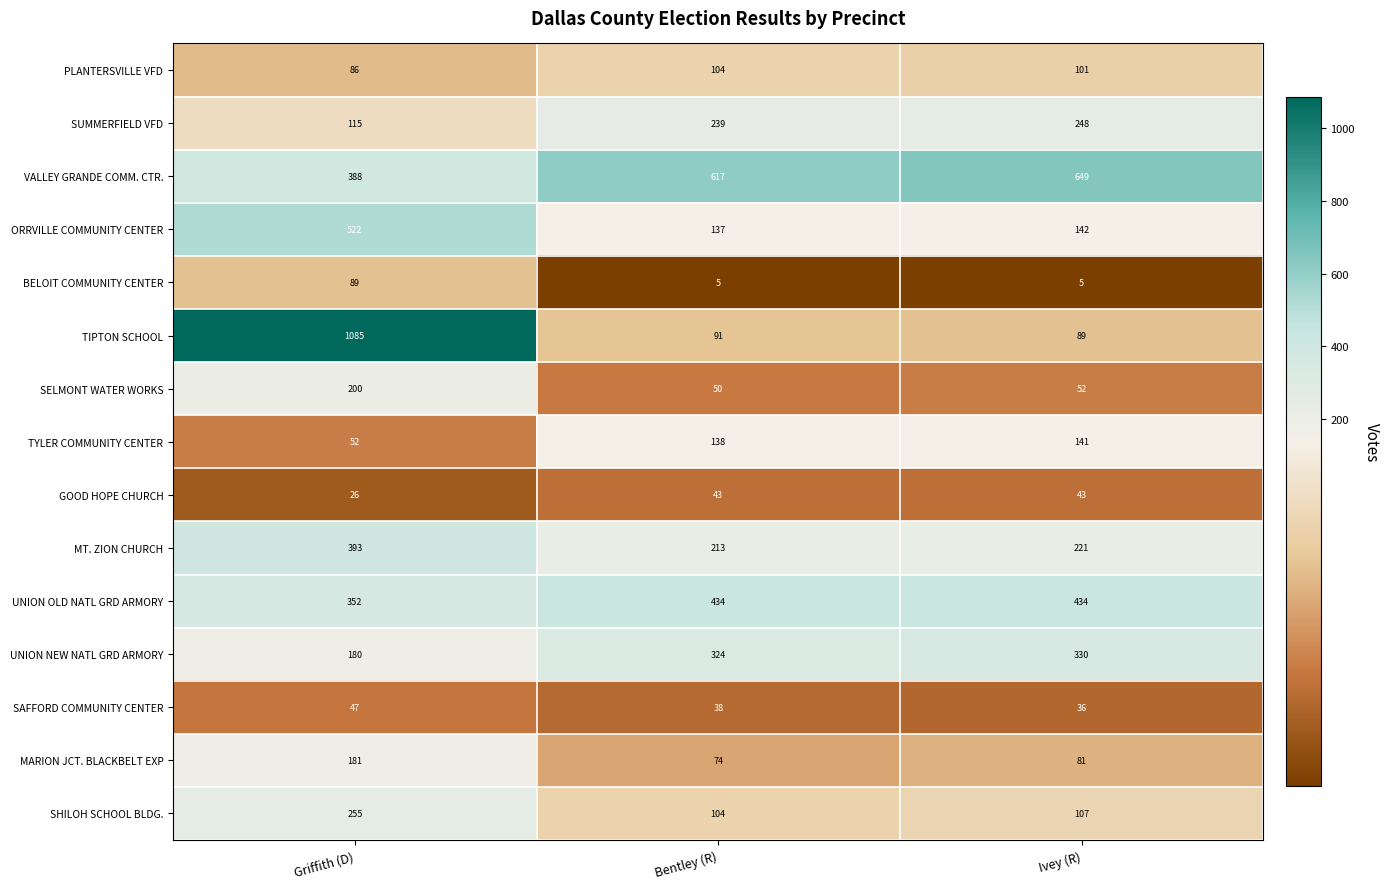

At which label is SAFFORD COMMUNITY CENTER closest to 41?

Bentley (R)